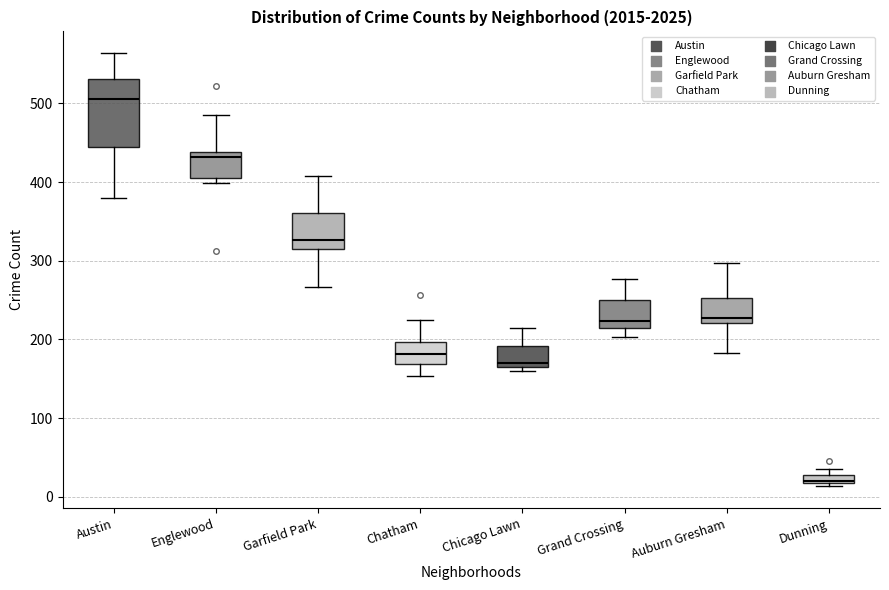

Where is the upper edge of the box for Austin on the y-axis? The values are not printed on the chart, so give them approximately, as read against the axis.

530